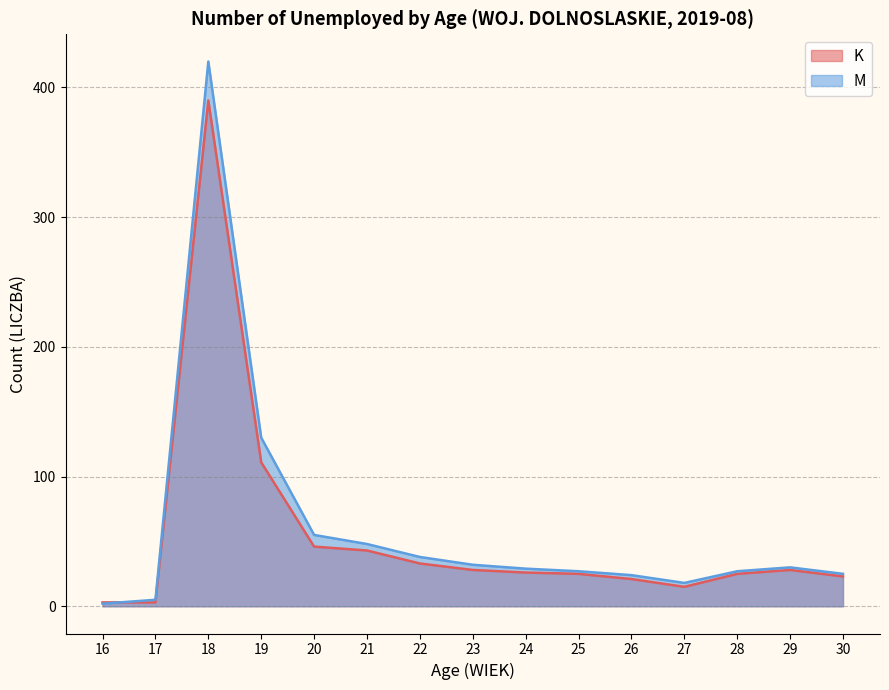

List the labels in order of M value, smallest first.

16, 17, 27, 26, 30, 25, 28, 24, 29, 23, 22, 21, 20, 19, 18